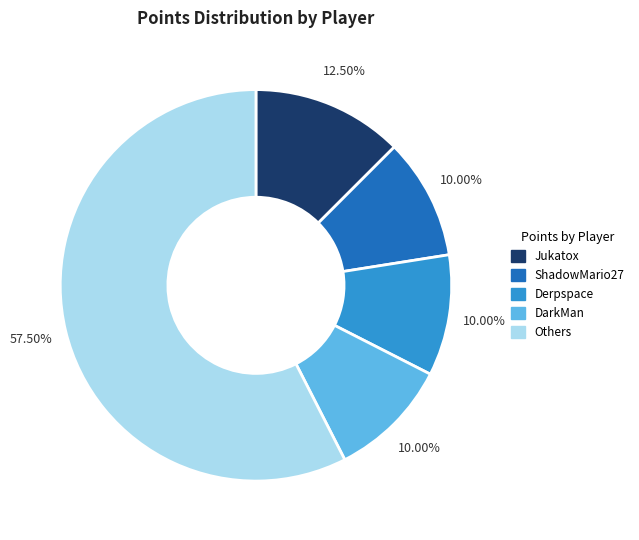

Approximately how many times larger is the value at Derpspace compared to Jukatox?

0.8